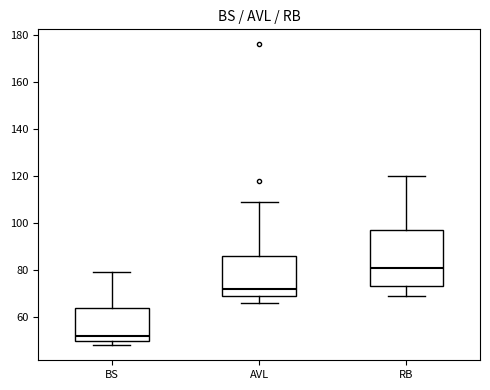

Reading left to right, transcribe this box plot: for each box, give where its median line is, the range the box spans, and where its two whiskers end, as read against the y-axis. The values are not printed on the chart, so give them approximately, as read against the axis.

BS: median 52, box 50 to 64, whiskers 48 to 80
AVL: median 72, box 70 to 86, whiskers 66 to 110
RB: median 82, box 74 to 98, whiskers 70 to 120